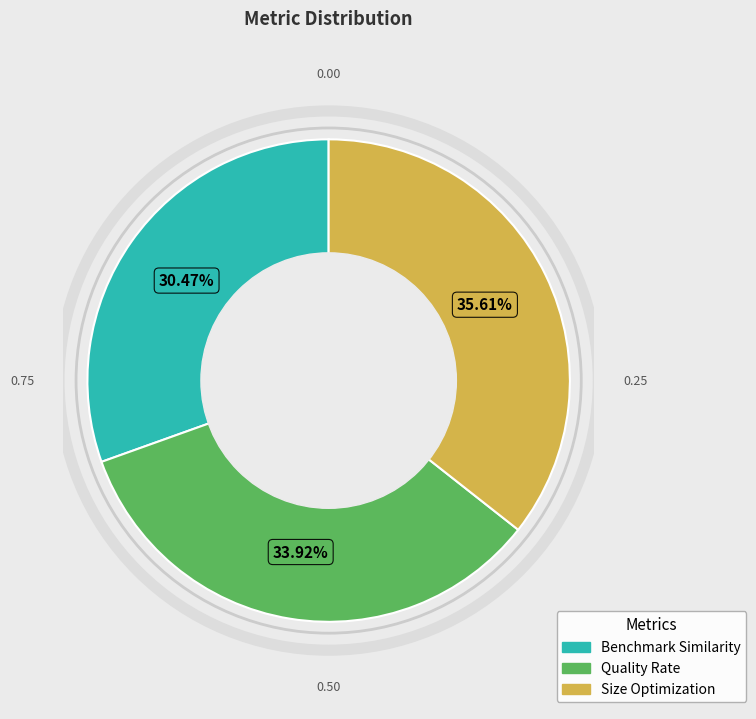

Which slice is the largest?

Size Optimization